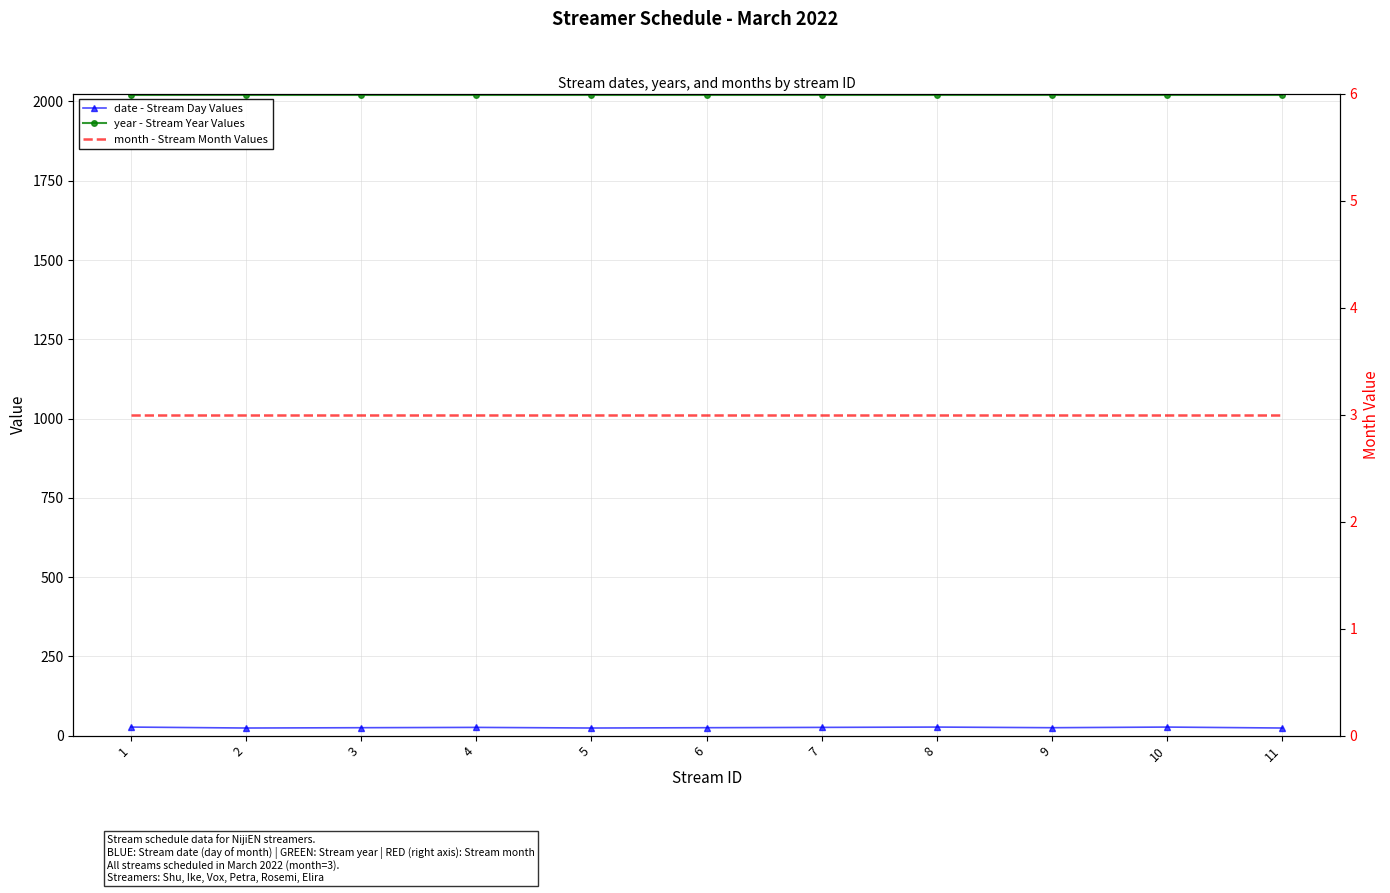

In date - Stream Day Values, how many points are higher than both neighbors (excluding endpoints)?

3